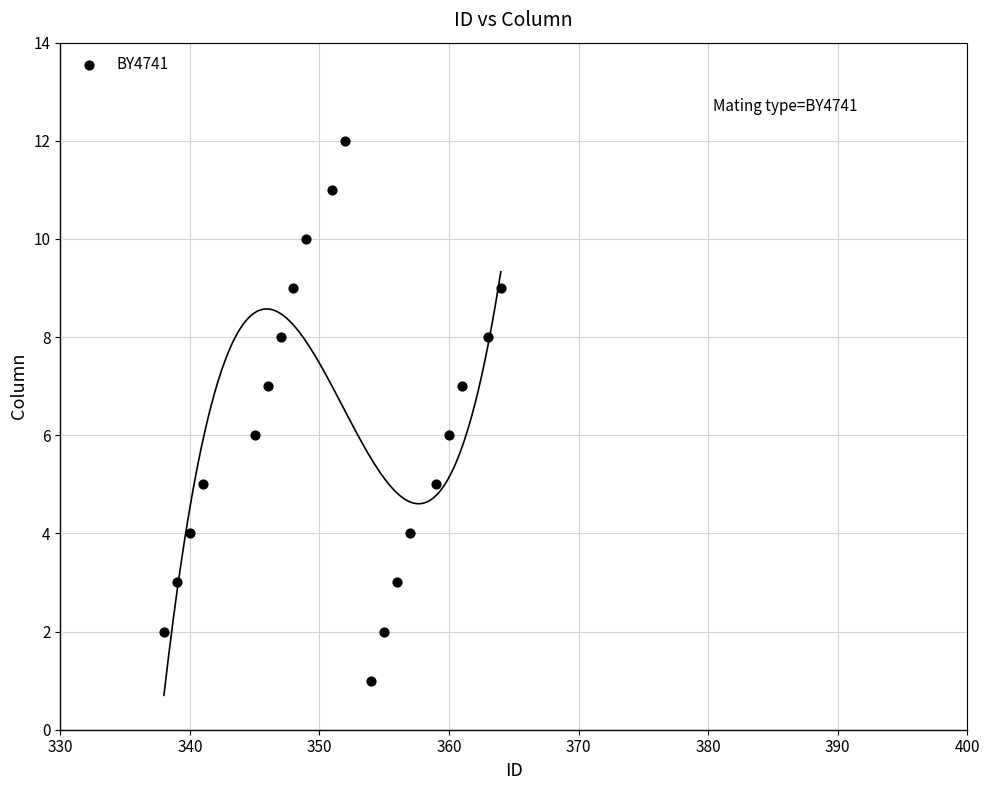

What is the range of X values (max minus min)?

26